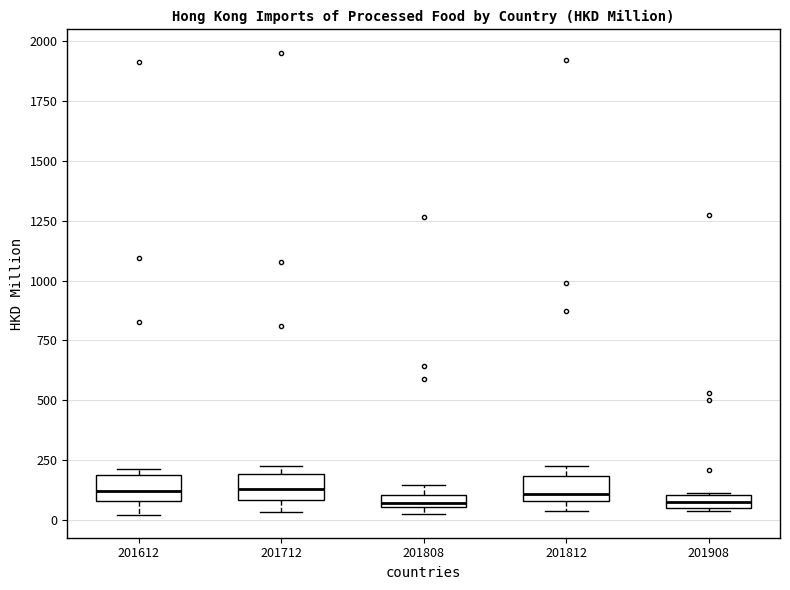

Where does the lower whisker of the box at x = 201712 end on the y-axis? The values are not printed on the chart, so give them approximately, as read against the axis.

50